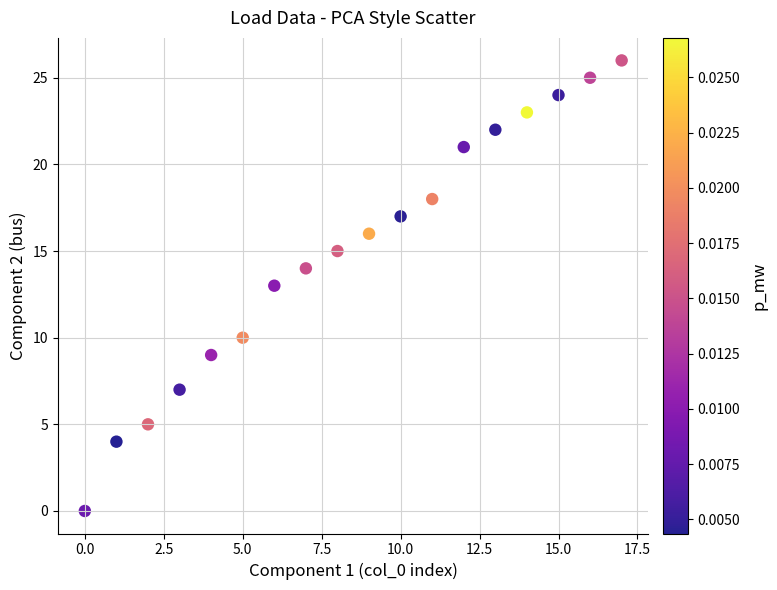

What is the range of Y values (max minus min)?

26